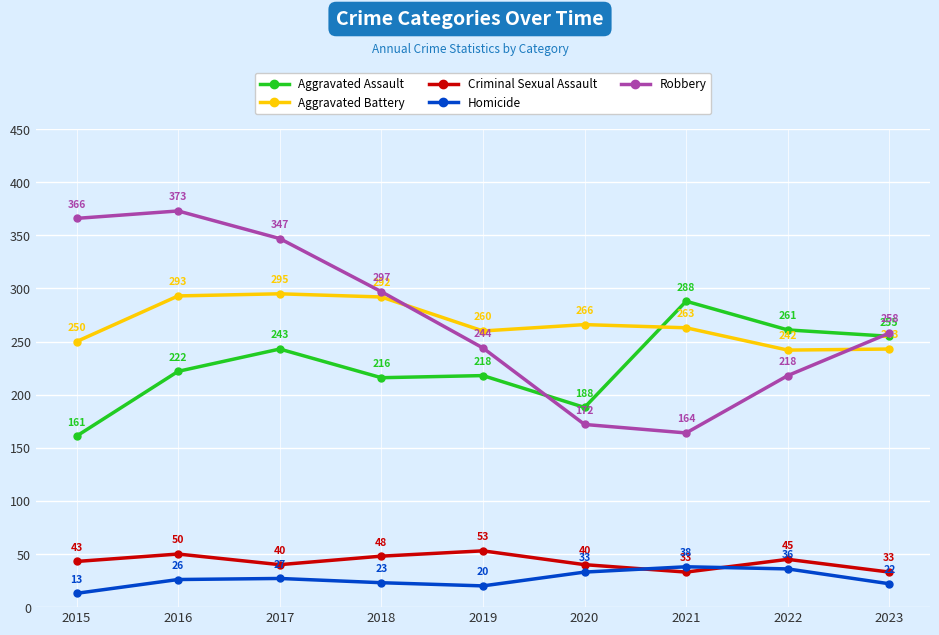

What is the difference between the second highest and second lowest values in the Robbery series?

194